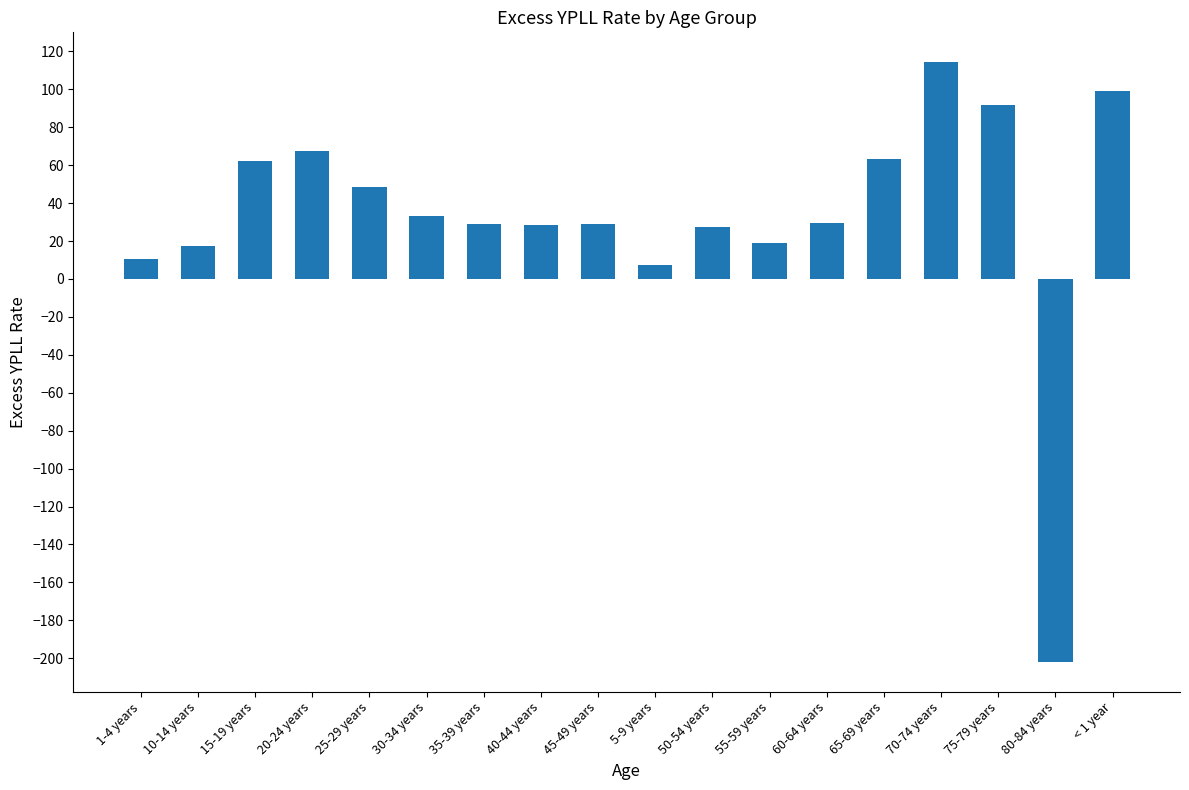

Which category has the highest value across all series?

70-74 years